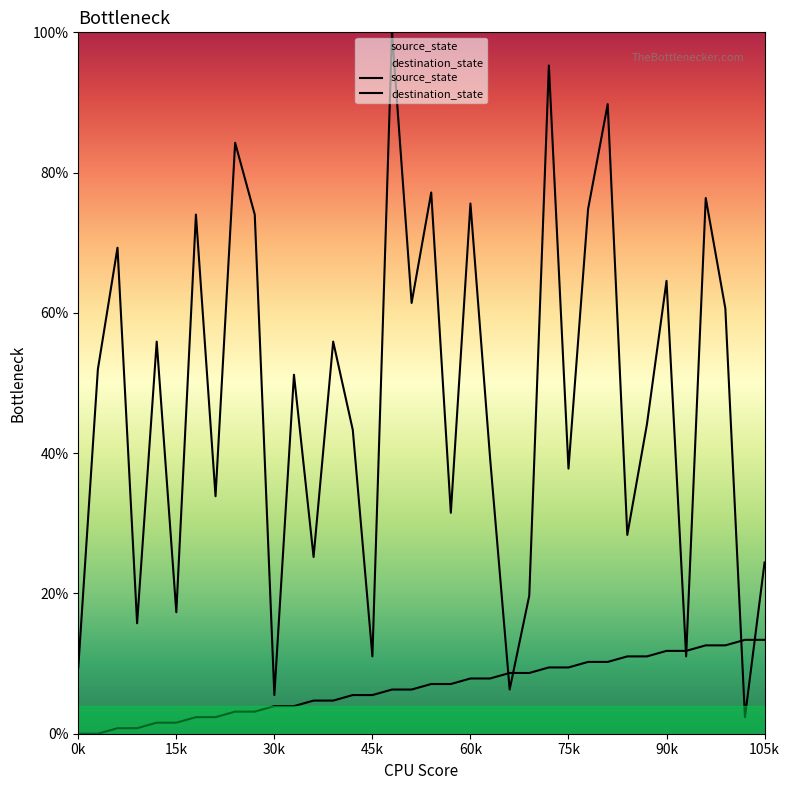

Is the value of source_state at 15k greater than the value of destination_state at 60k?

No